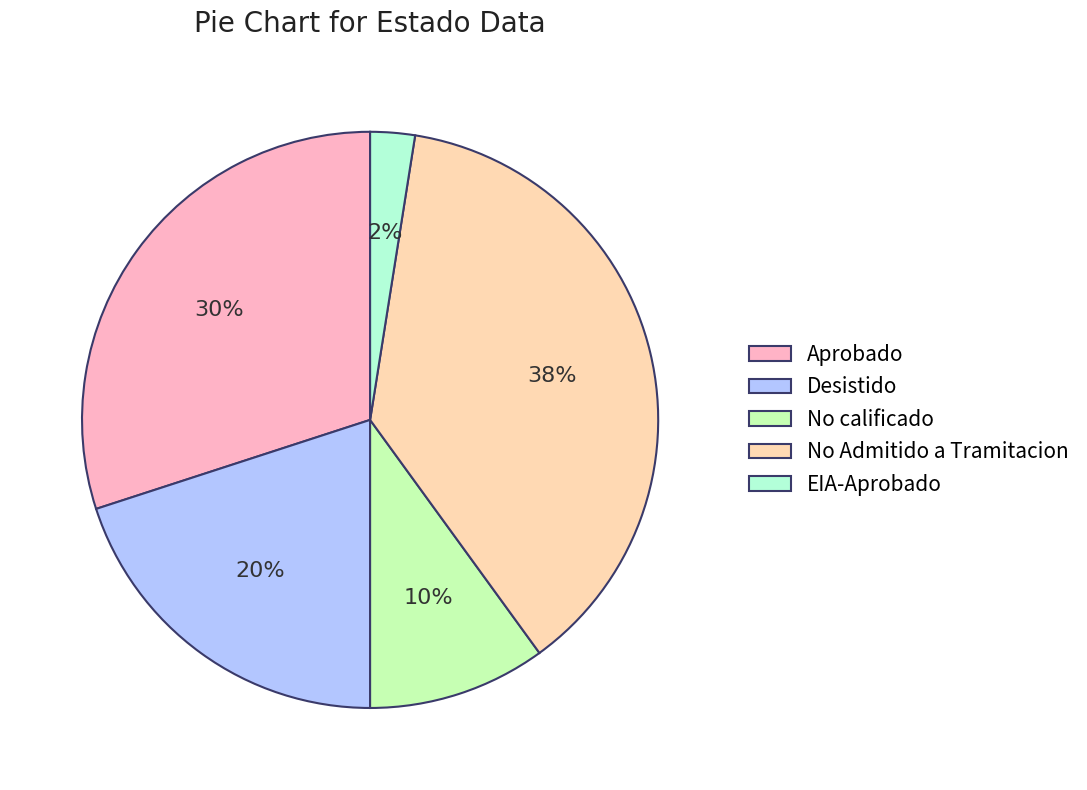

To the nearest percent, what is the average slice percentage?

20%